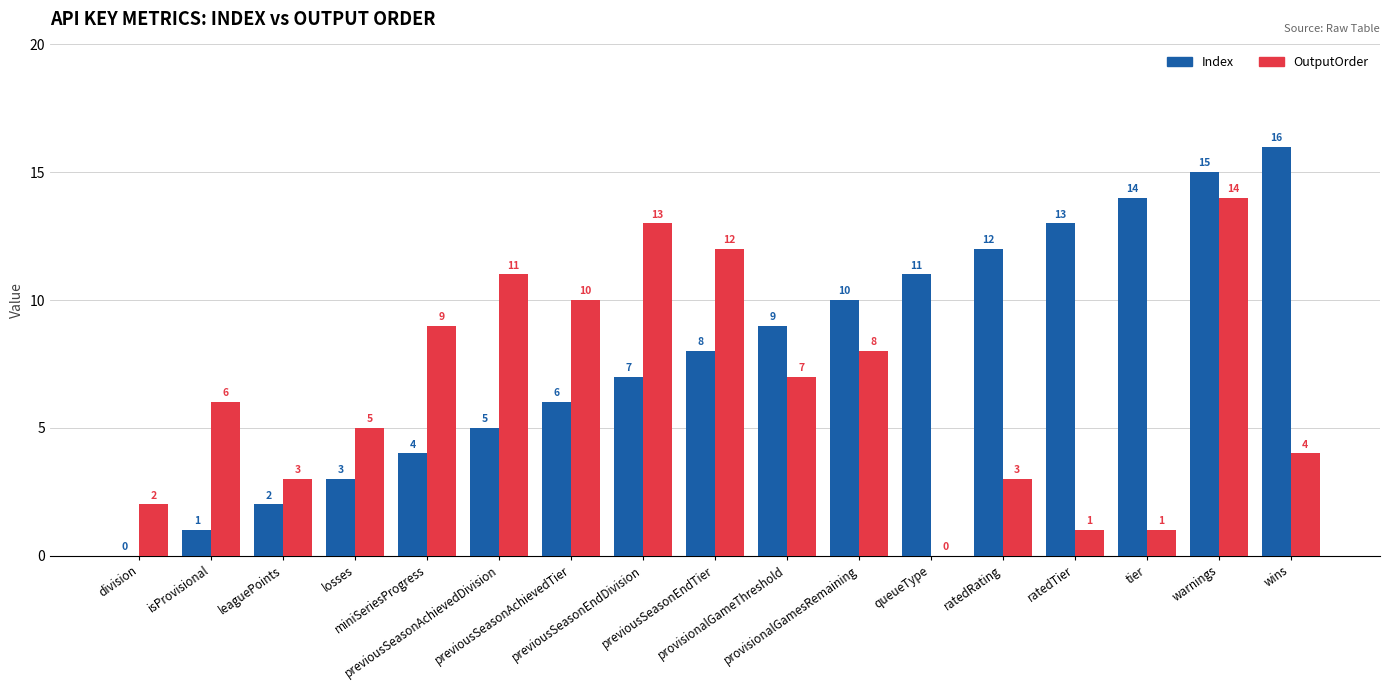

Between losses and provisionalGamesRemaining, which series saw the biggest shift?

Index